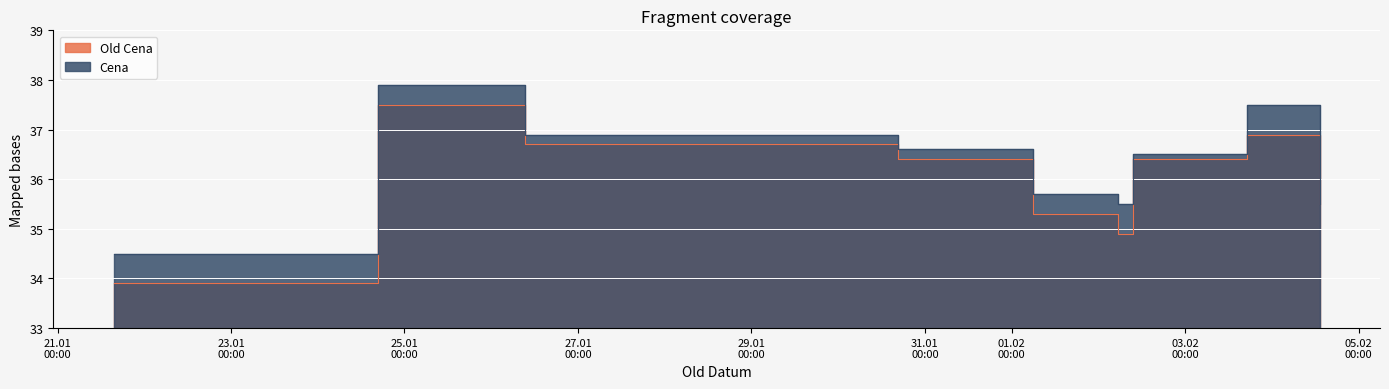

What is the smallest value displayed?

33.9